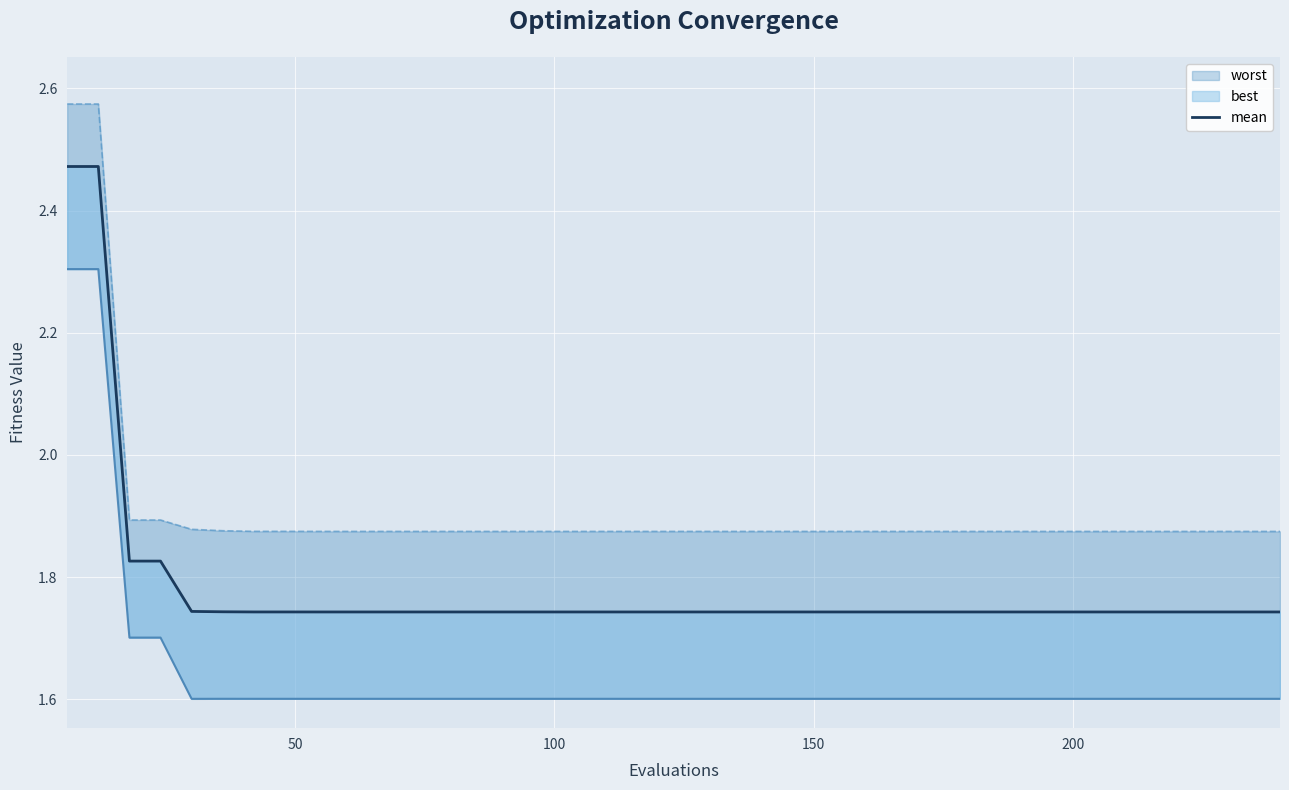

Reading left to right, what are all the values shown in this chart?

2.5	2.5	1.8	1.8	1.7	1.7	1.7	1.7	1.7	1.7	1.7	1.7	1.7	1.7	1.7	1.7	1.7	1.7	1.7	1.7	1.7	1.7	1.7	1.7	1.7	1.7	1.7	1.7	1.7	1.7	1.7	1.7	1.7	1.7	1.7	1.7	1.7	1.7	1.7	1.7